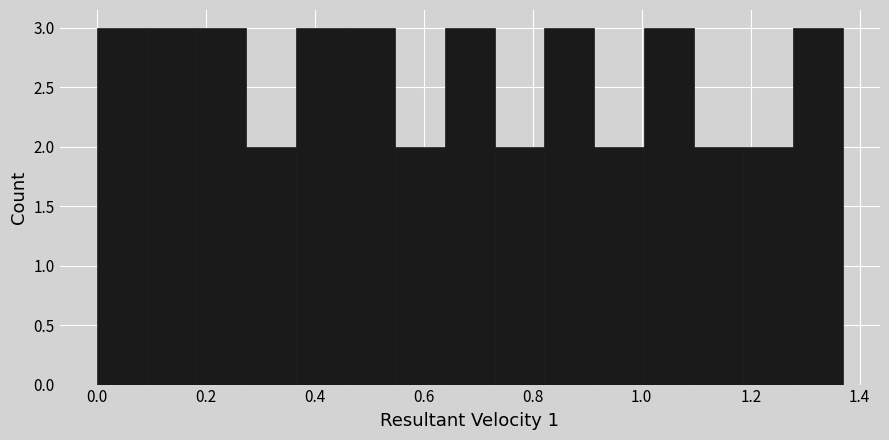

How tall is the bar that spans 1.28 to 1.36 on the x-axis? Neither the bar edges nor the heights are printed on the chart, so give them approximately, as read against the axes.

3